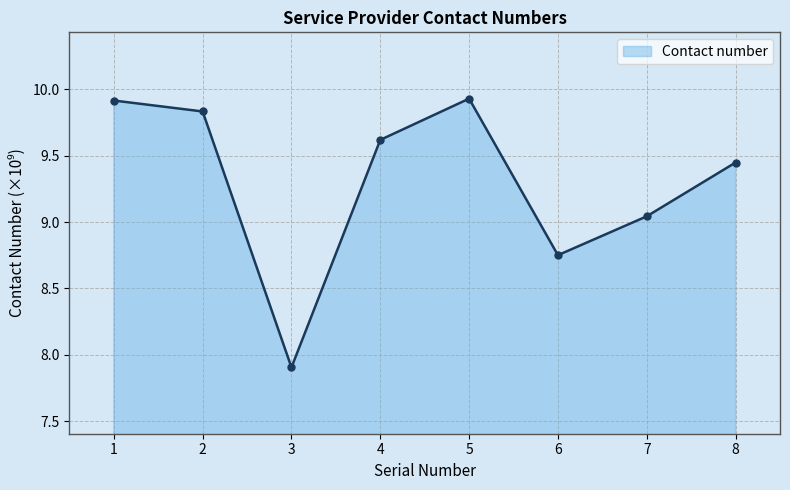

The chart shows a value of 9.9 at 1. True or false?

True